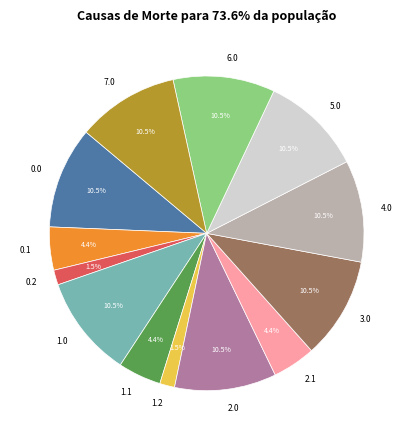

Approximately how many times larger is the value at 6.0 compared to 0.1?

2.4